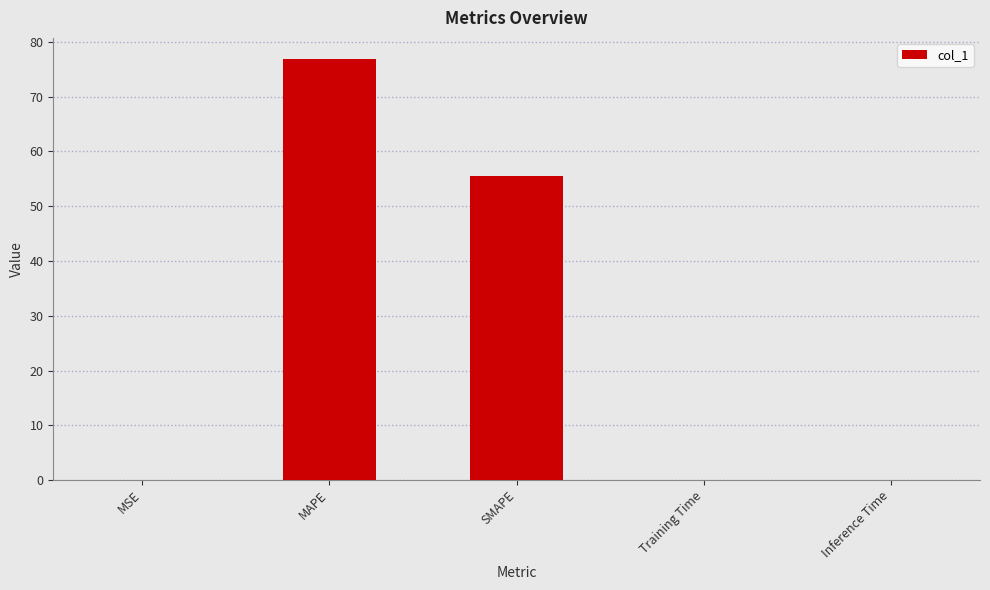

The chart shows a value of 105.1 at MAPE. True or false?

False